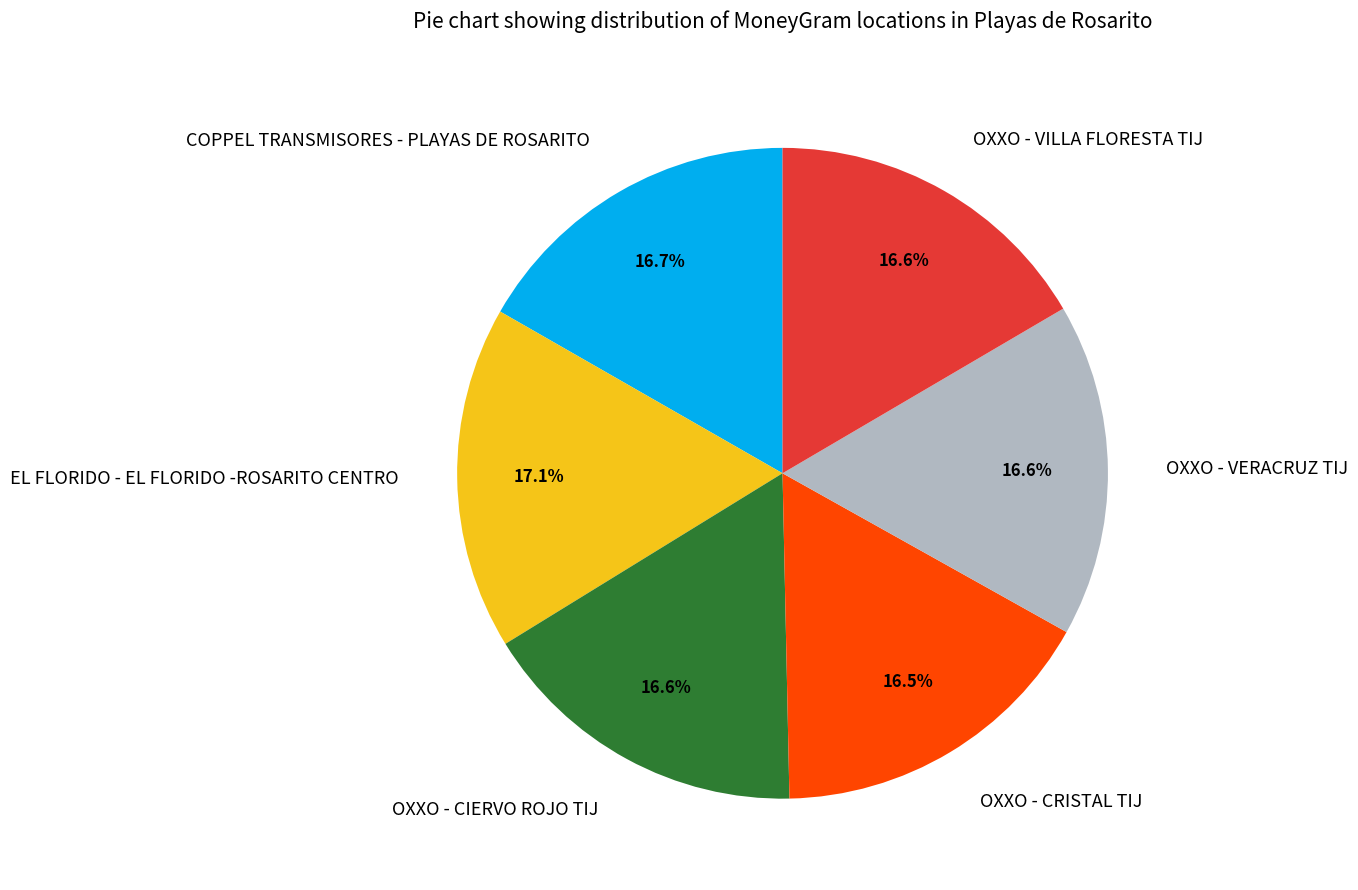

How much of the chart is everything except COPPEL TRANSMISORES - PLAYAS DE ROSARITO?

83.3%